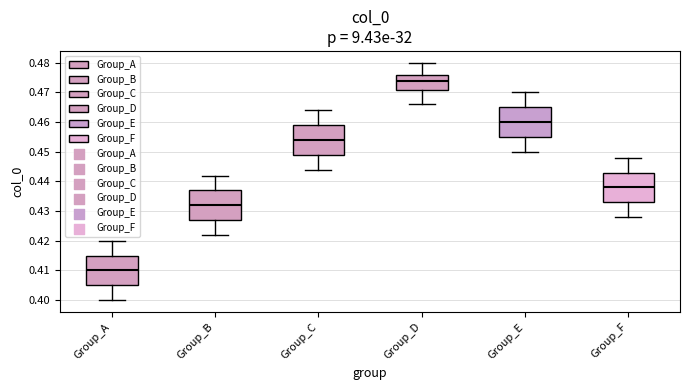

Which box has the lowest median line?

Group_A